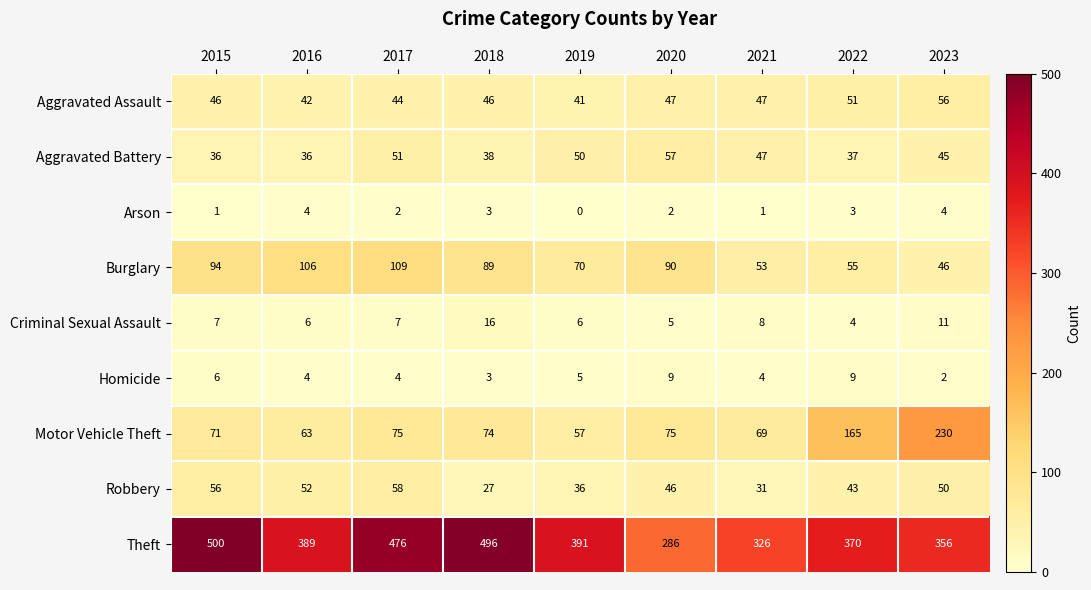

True or false: Robbery has a value of 40 at 2018.

False